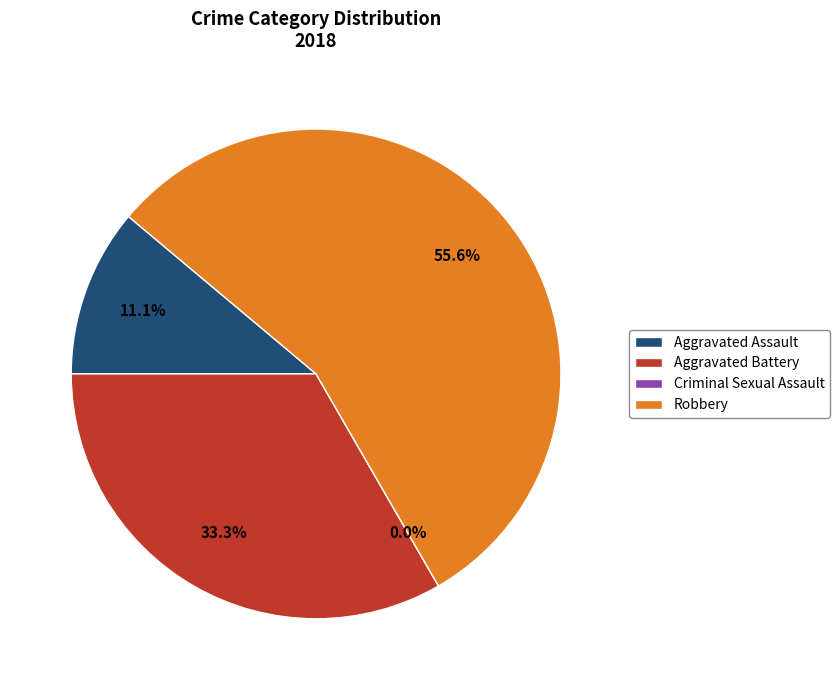

Which slice represents more than half of the pie?

Robbery